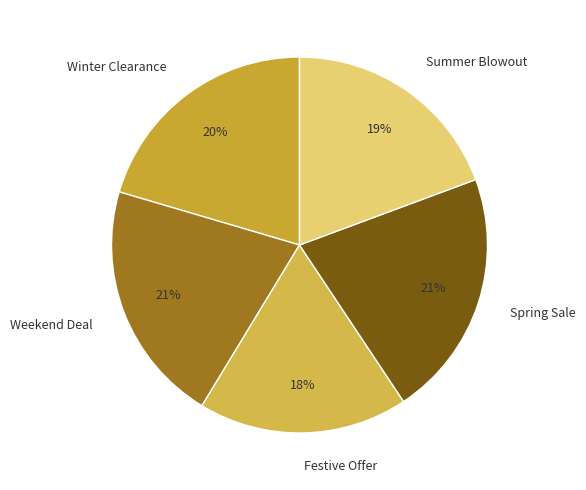

To the nearest percent, what is the average slice percentage?

20%